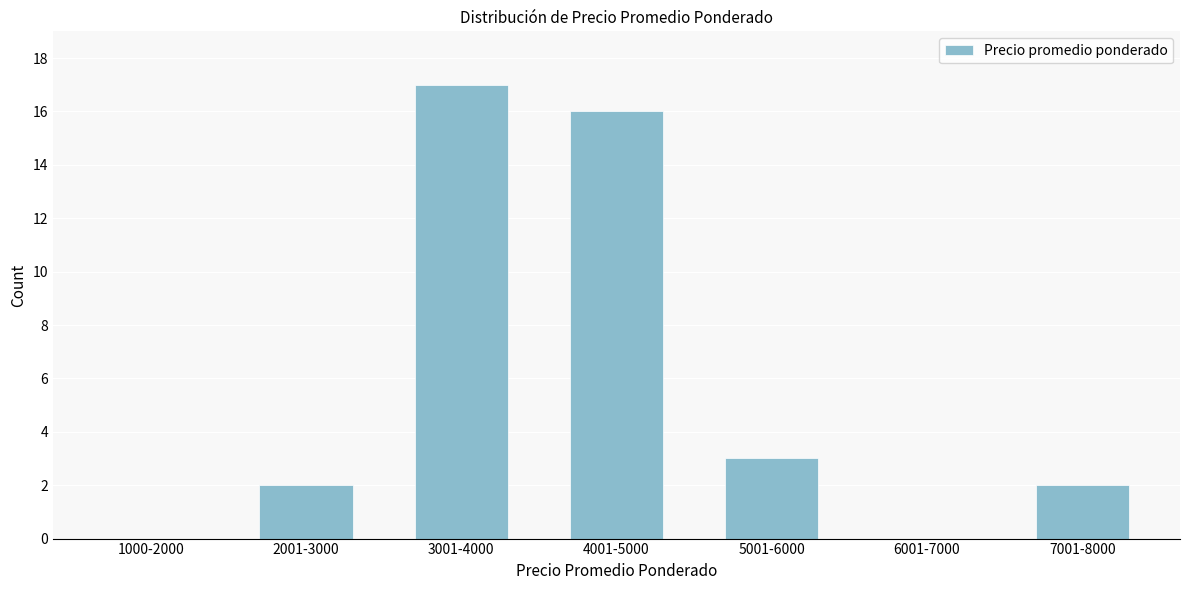

Reading right to left, list all the values displayed in this chart.

7001-8000=2	6001-7000=0	5001-6000=3	4001-5000=16	3001-4000=17	2001-3000=2	1000-2000=0